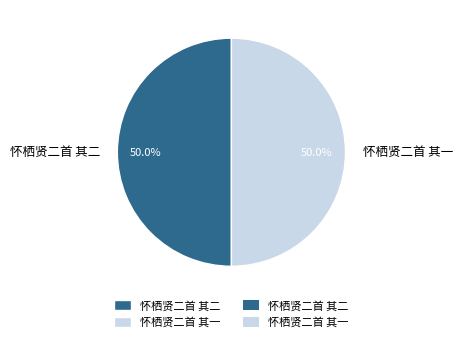

What is the ratio of the value at 怀栖贤二首 其二 to the value at 怀栖贤二首 其一?

1.0